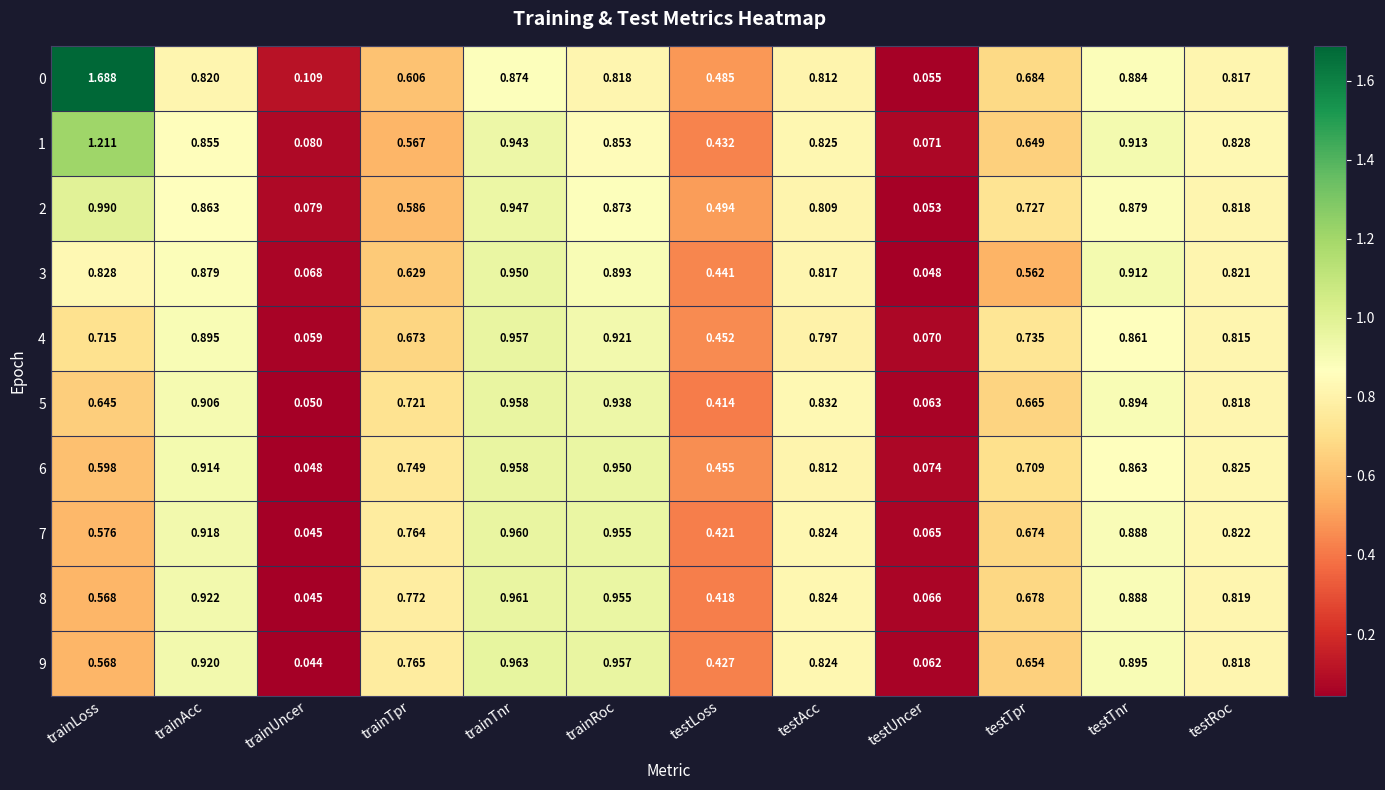

Is the value of 3 at testRoc greater than the value of 5 at trainAcc?

No